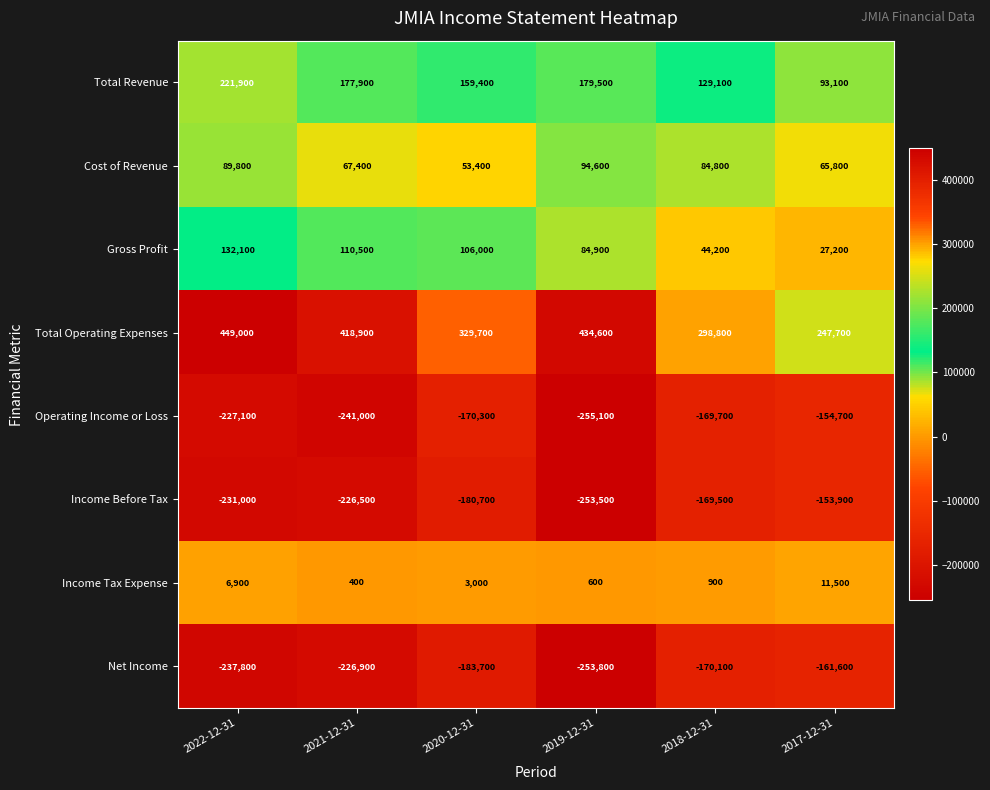

What is the maximum value shown in the chart?

449000